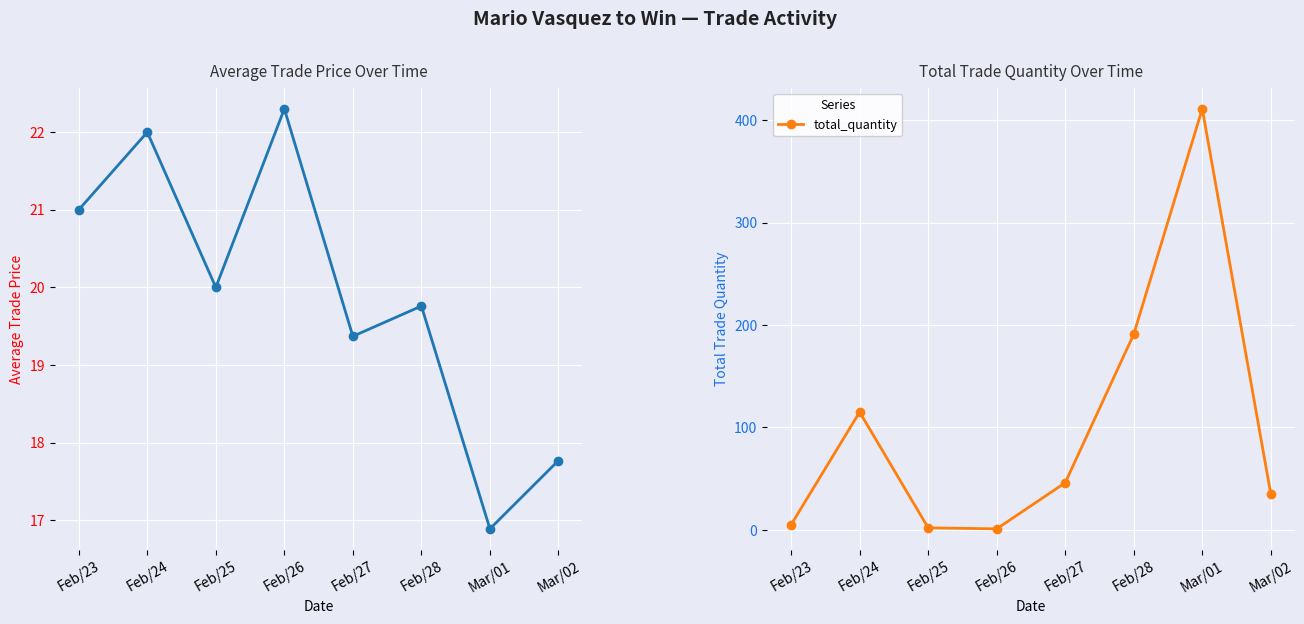

True or false: avg_price and total_quantity intersect in this chart.

True